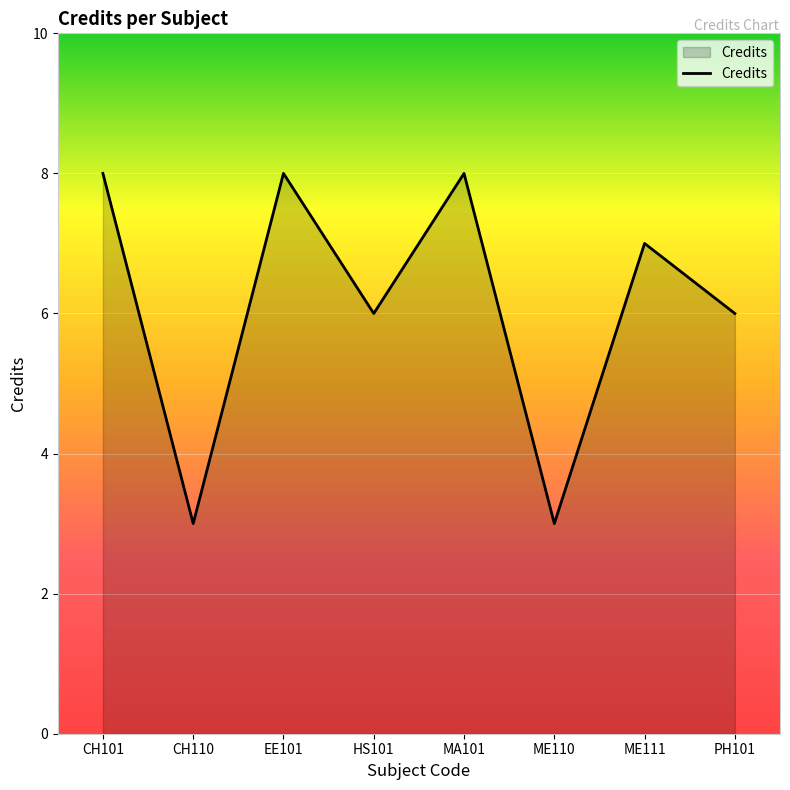

How many lines are shown in the chart?

1